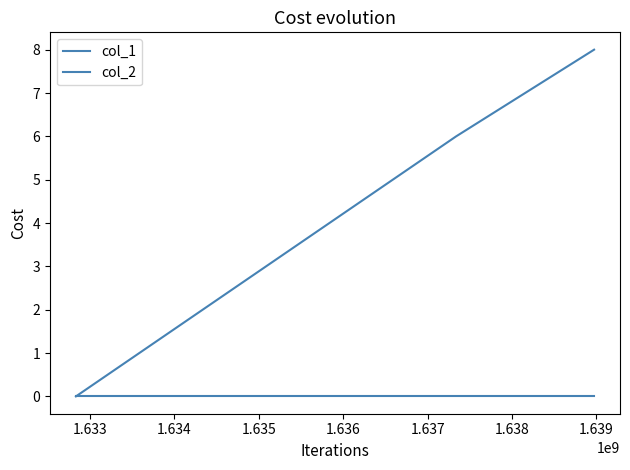

Which series has the largest total across all categories?

col_1